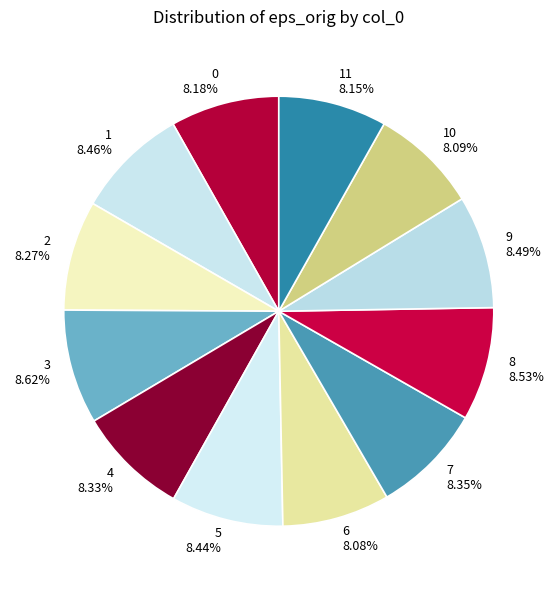

Combined, do 11 and 4 account for over 50%?

No